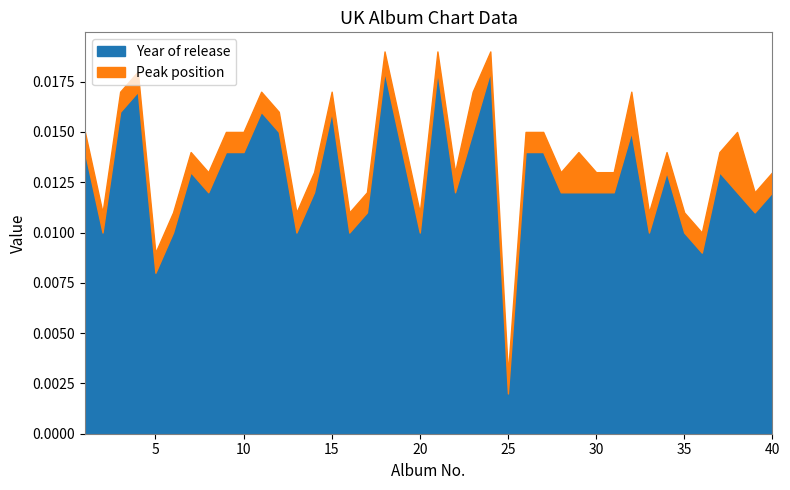

How many lines are shown in the chart?

2